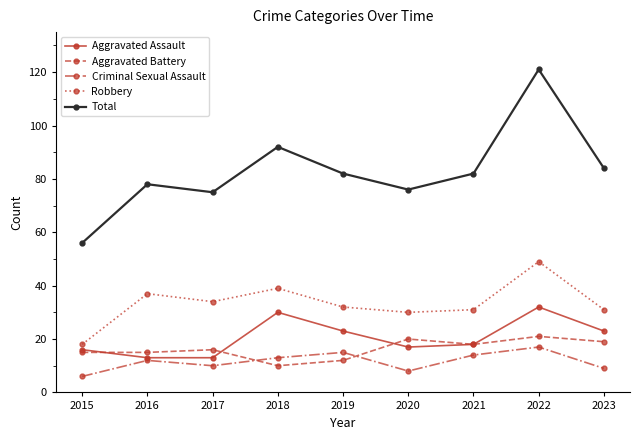

At which category does Criminal Sexual Assault reach its first local peak?

2016